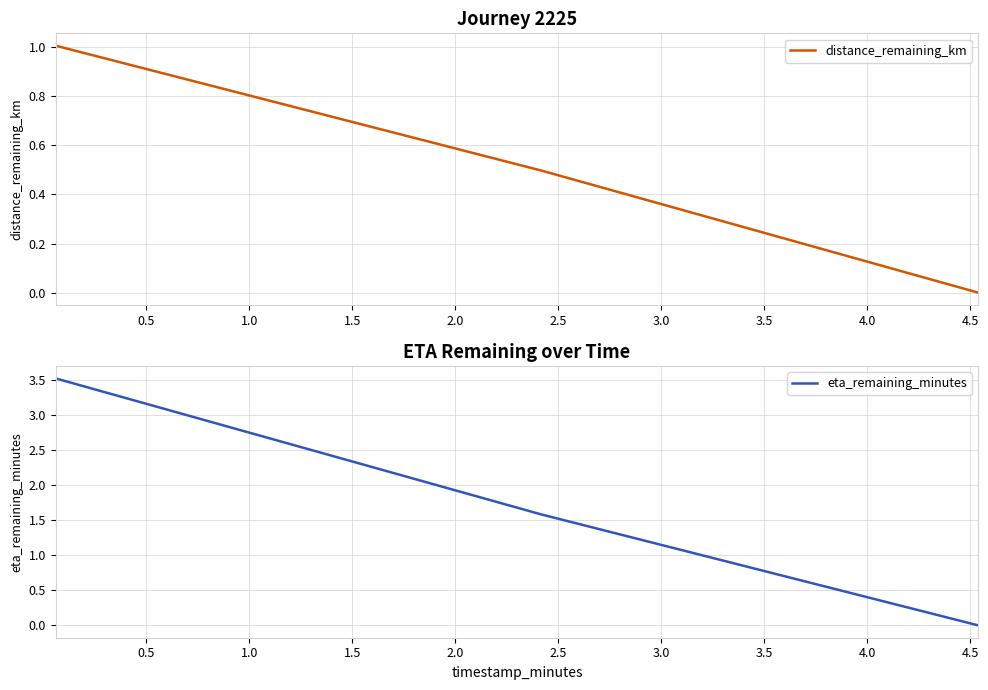

Is the value of distance_remaining_km at 0.0 greater than the value of eta_remaining_minutes at 0.5?

No